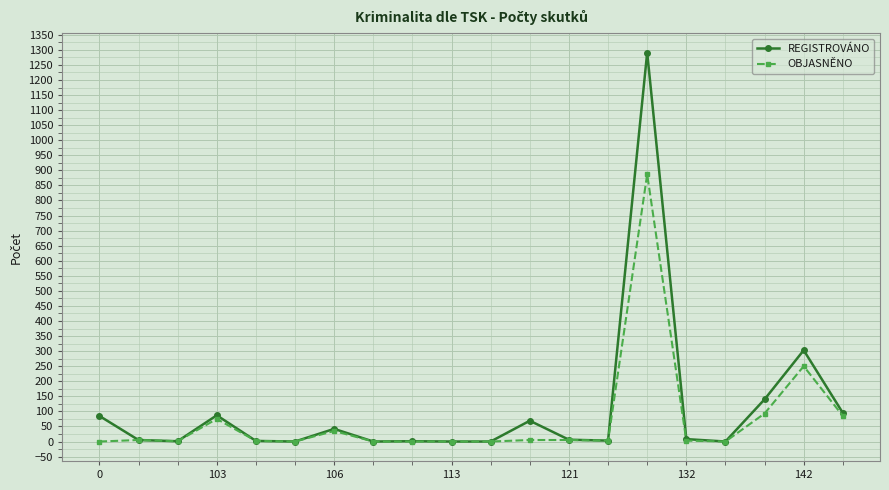

What is the highest value of the OBJASNĚNO series?

887